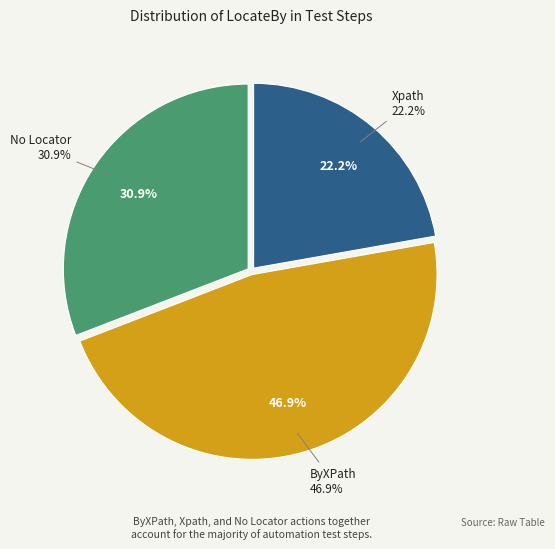

Combined, do Xpath and ByXPath account for over 50%?

Yes